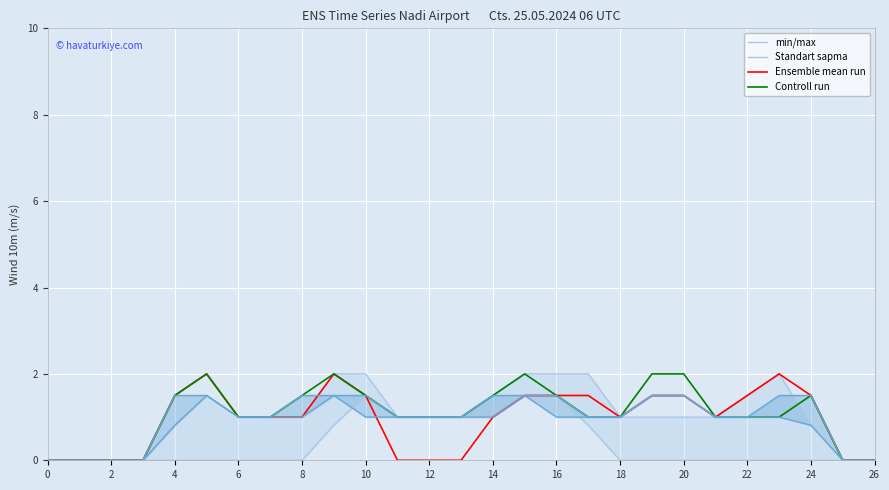

The Ensemble mean run series shows 1.5 at 16. True or false?

True